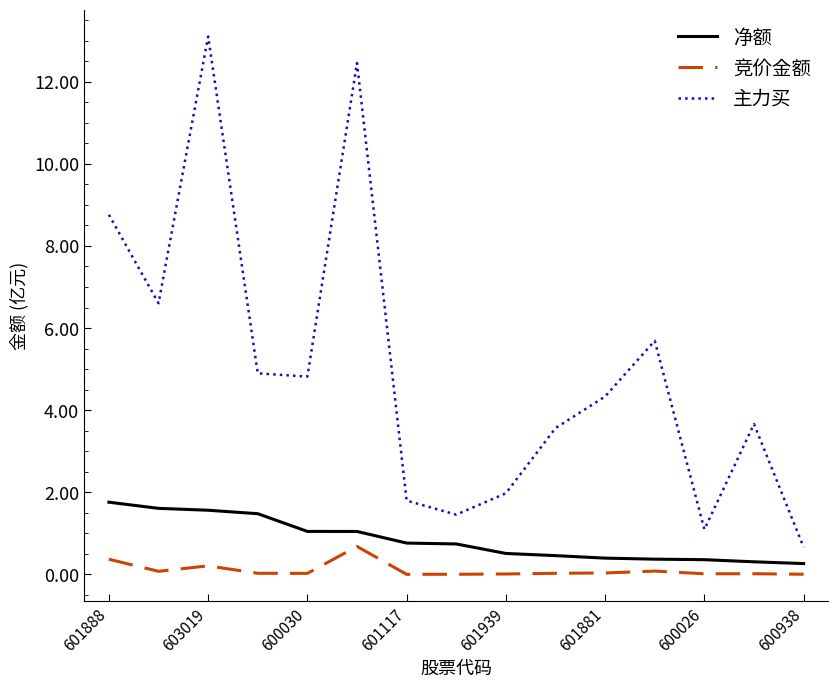

Rank the series by their maximum value, from highest to lowest.

主力买, 净额, 竞价金额